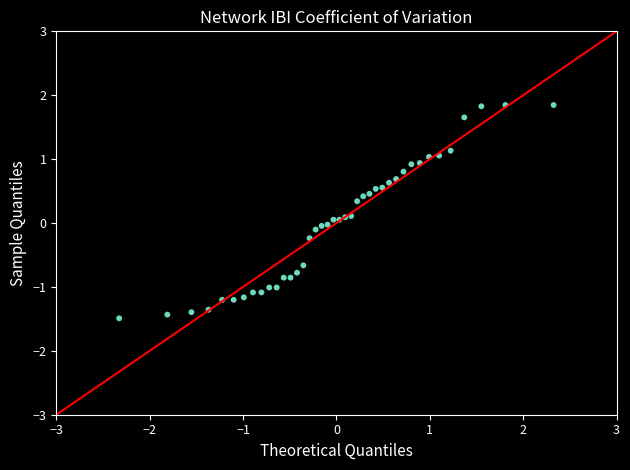

What is the range of Y values (max minus min)?

3.3